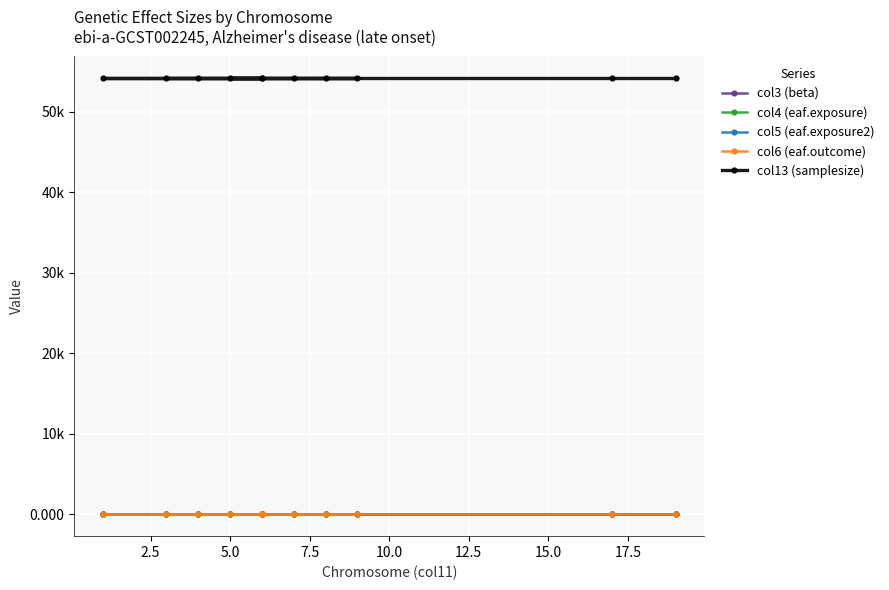

Reading left to right, what are all the values shown in this chart?

col3 (beta): 0.0	0.0	-0.0	0.0	0.0	0.0	0.0	0.0	0.0	-0.0	-0.0
col4 (eaf.exposure): -0.0	-0.0	0.0	0.0	0.0	-0.0	-0.1	0.0	-0.0	-0.0	-0.0
col5 (eaf.exposure2): 0.8	0.0	0.6	0.5	0.1	0.1	0.1	0.8	0.3	0.3	0.1
col6 (eaf.outcome): 0.8	0.0	0.6	0.5	0.1	0.1	0.1	0.8	0.3	0.2	0.1
col13 (samplesize): 54162.0	54162.0	54162.0	54162.0	54162.0	54162.0	54162.0	54162.0	54162.0	54162.0	54162.0